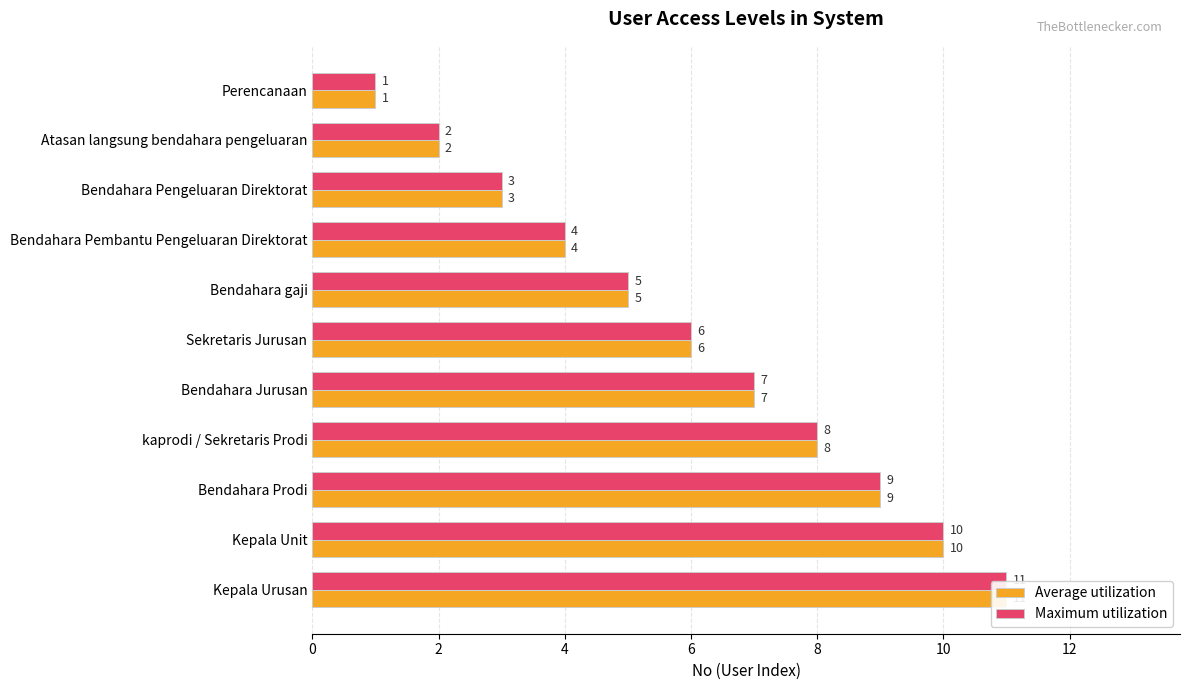

Rank the series at Bendahara gaji from lowest to highest value.

Average utilization, Maximum utilization